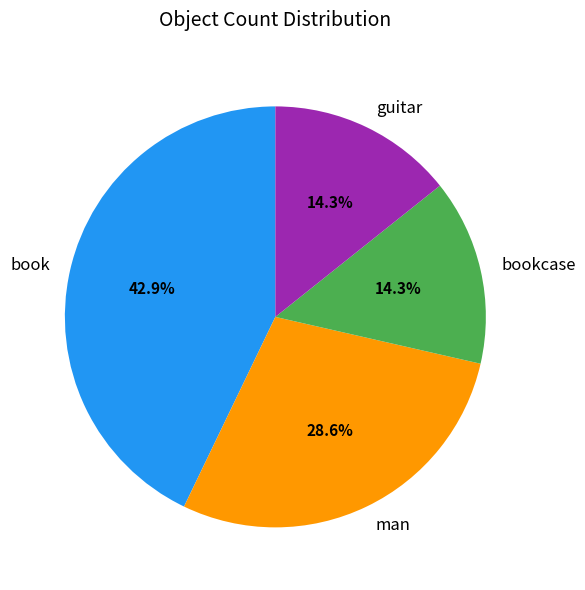

To the nearest percent, what percentage of the pie is book?

43%